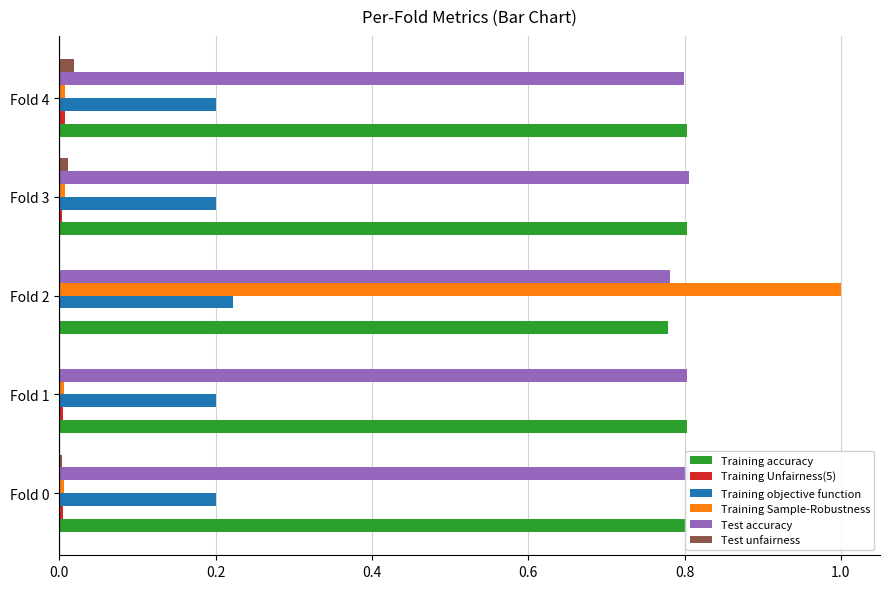

Between Fold 2 and Fold 4, which series saw the biggest shift?

Training Sample-Robustness